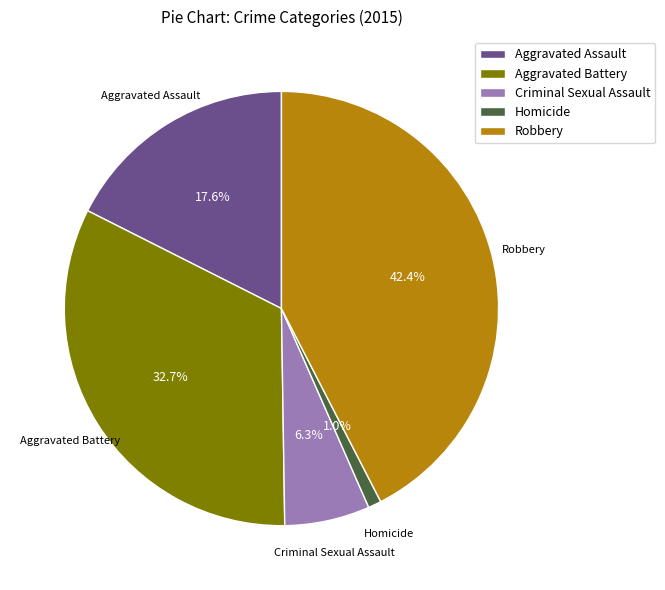

Does any single category account for the majority?

No